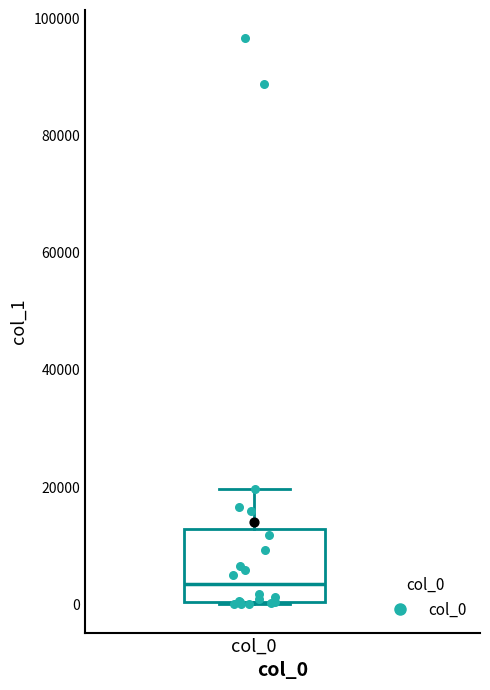

Read this box plot against the y-axis: the position of the median line, the range covered by the box, and the ends of both whiskers. The values are not printed on the chart, so give them approximately, as read against the axis.

median 4000, box 0 to 12000, whiskers 0 to 20000